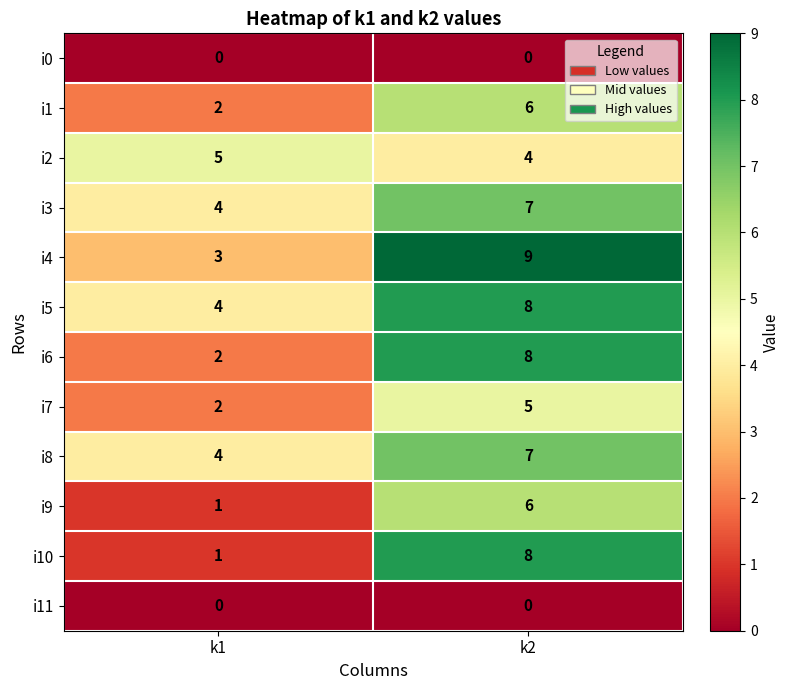

Reading left to right, transcribe all the data shown in this chart.

i0: k1=0	k2=0
i1: k1=2	k2=6
i2: k1=5	k2=4
i3: k1=4	k2=7
i4: k1=3	k2=9
i5: k1=4	k2=8
i6: k1=2	k2=8
i7: k1=2	k2=5
i8: k1=4	k2=7
i9: k1=1	k2=6
i10: k1=1	k2=8
i11: k1=0	k2=0